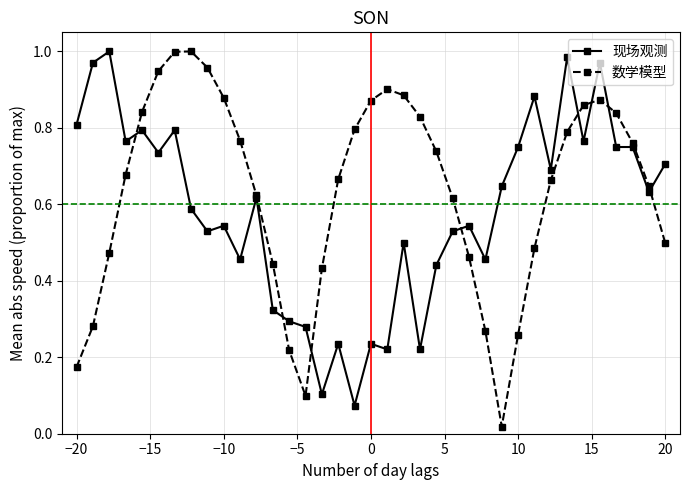

True or false: 数学模型 has more than 0 points higher than both neighbors.

True